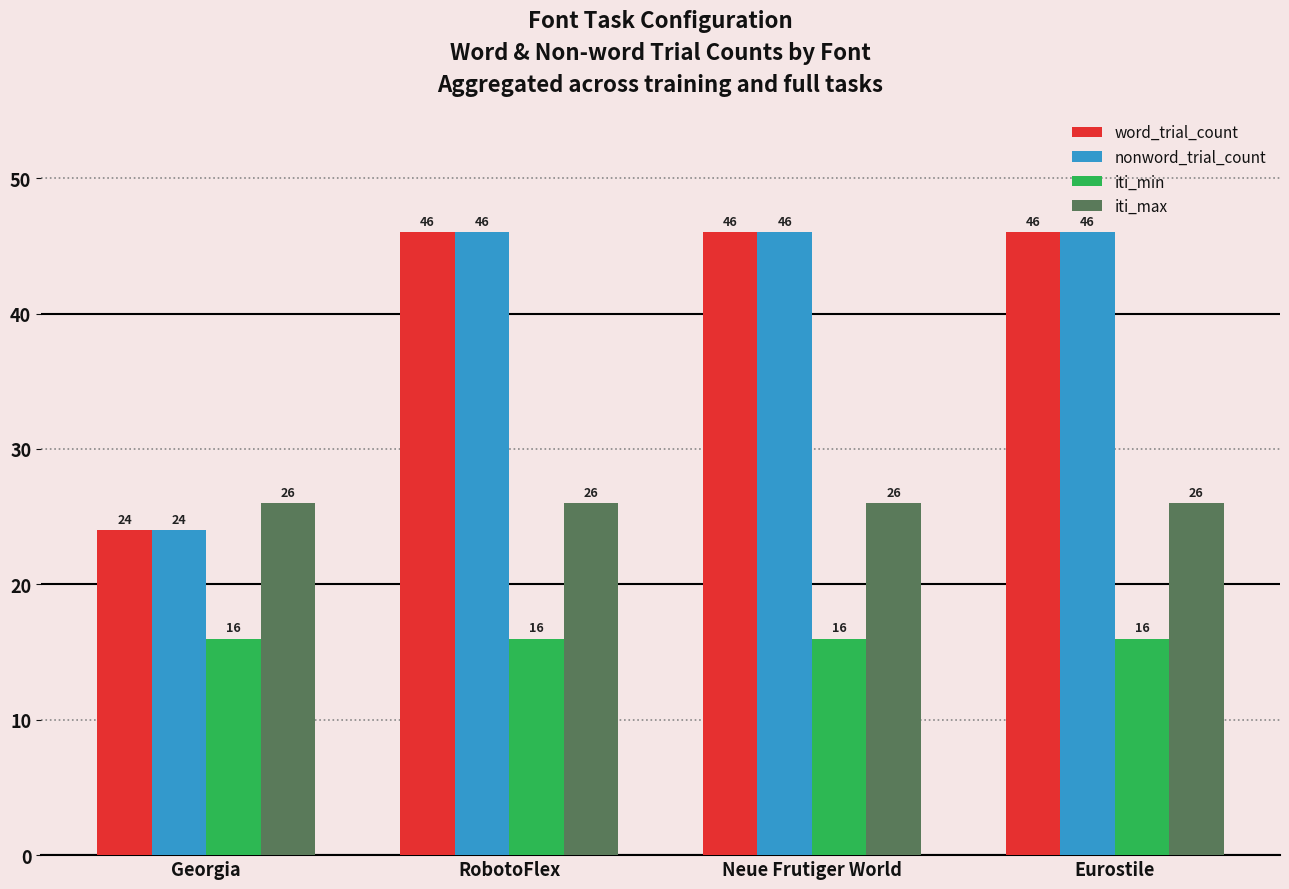

Does the chart contain any negative values?

No